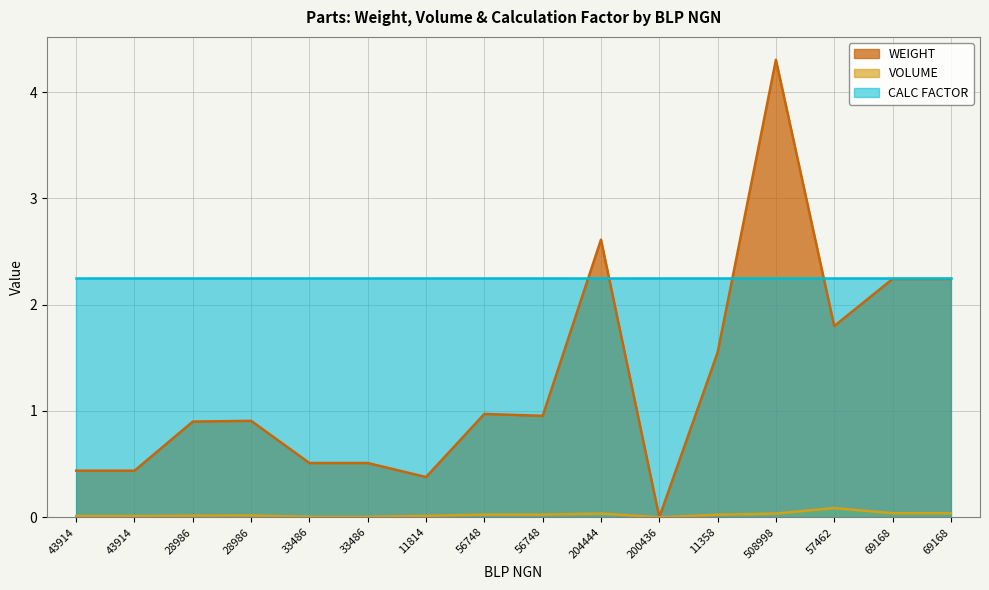

What are all the series names shown in the legend?

WEIGHT, VOLUME, CALC FACTOR